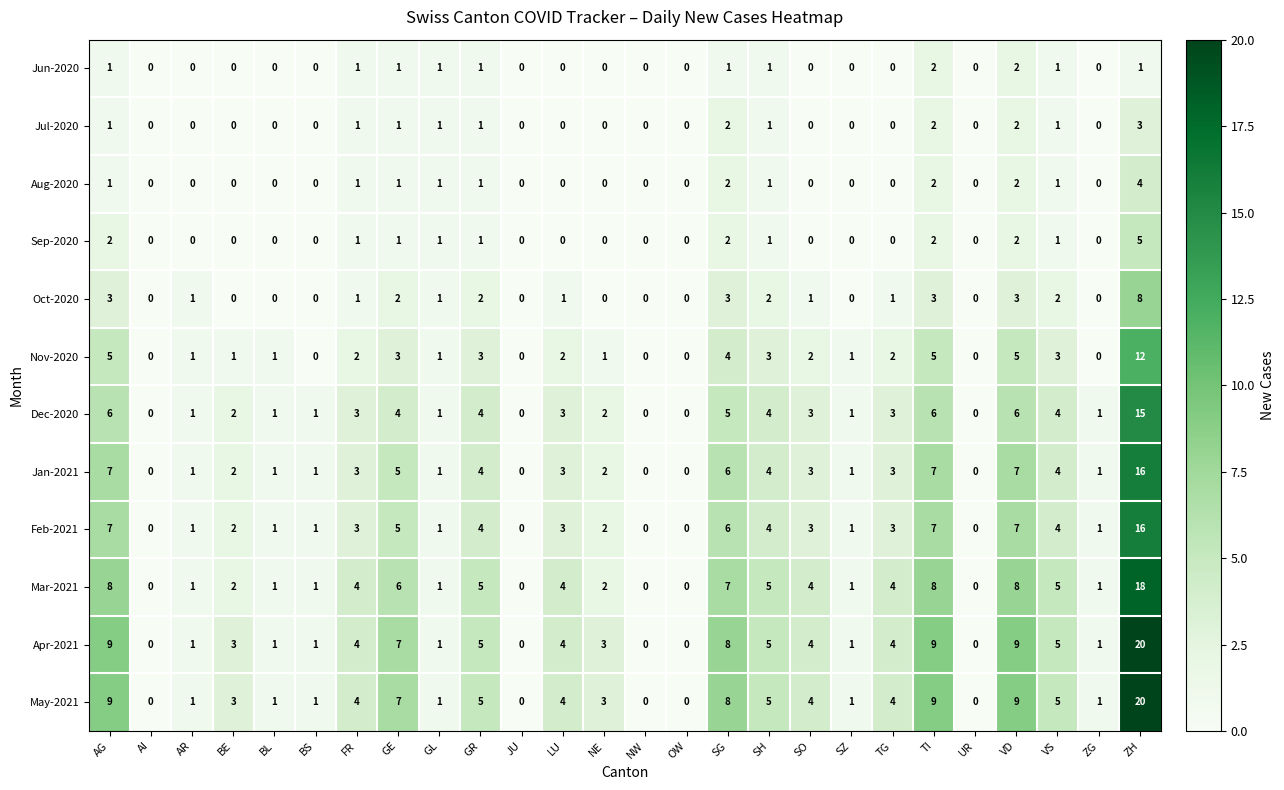

How many categories are shown in the chart?

26